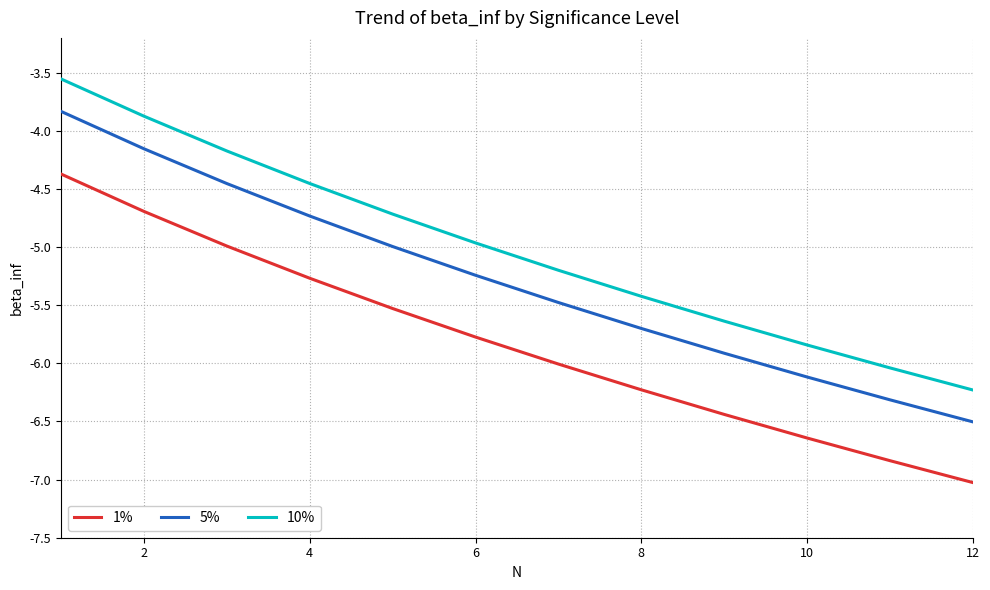

True or false: 1% and 10% cross at least once.

False